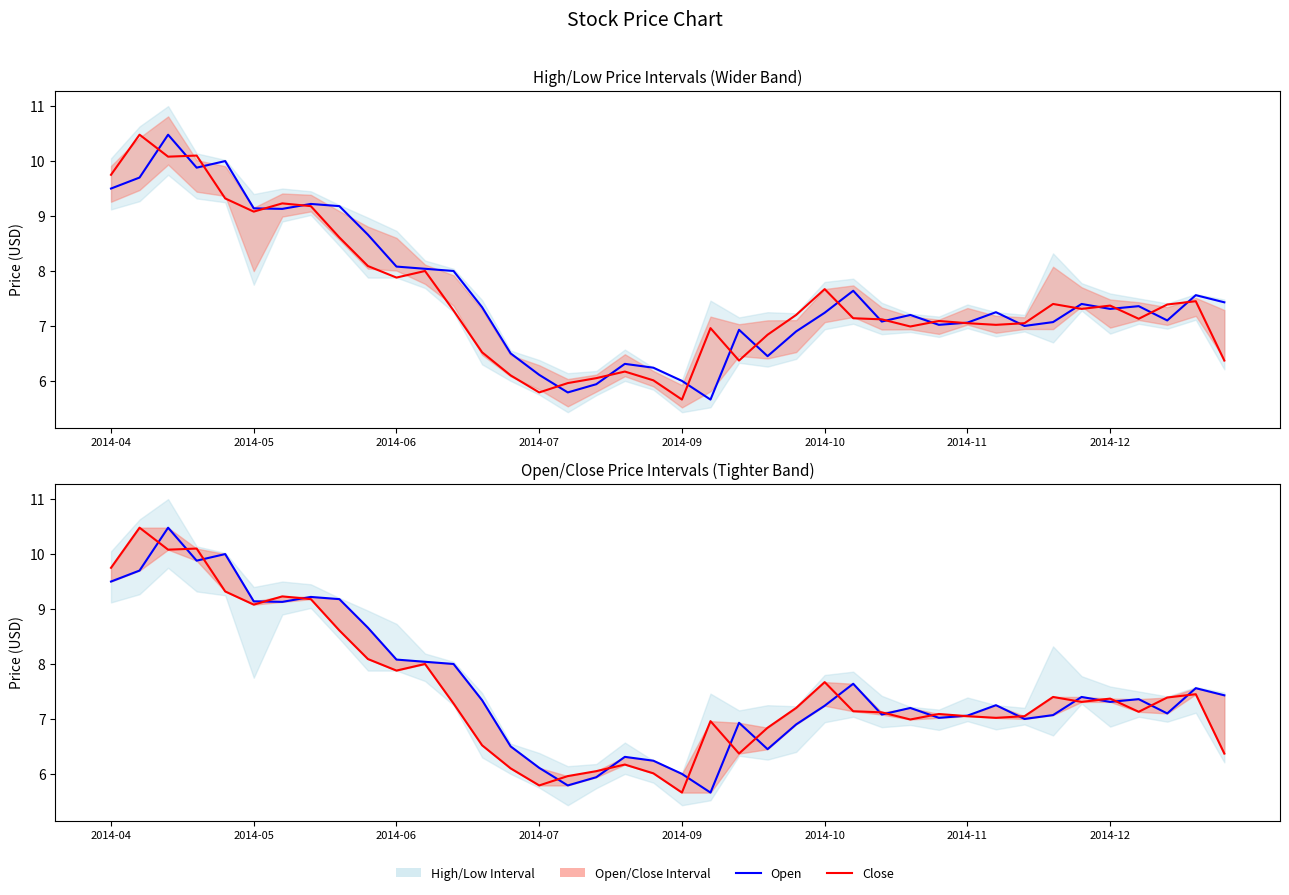

In Close, how many points are higher than both neighbors (excluding endpoints)?

11